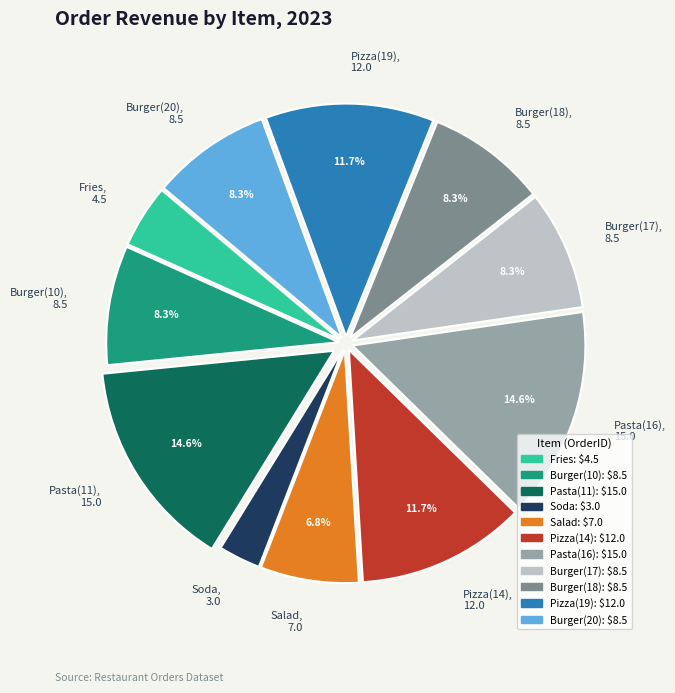

What is the smallest slice in the pie chart?

Soda